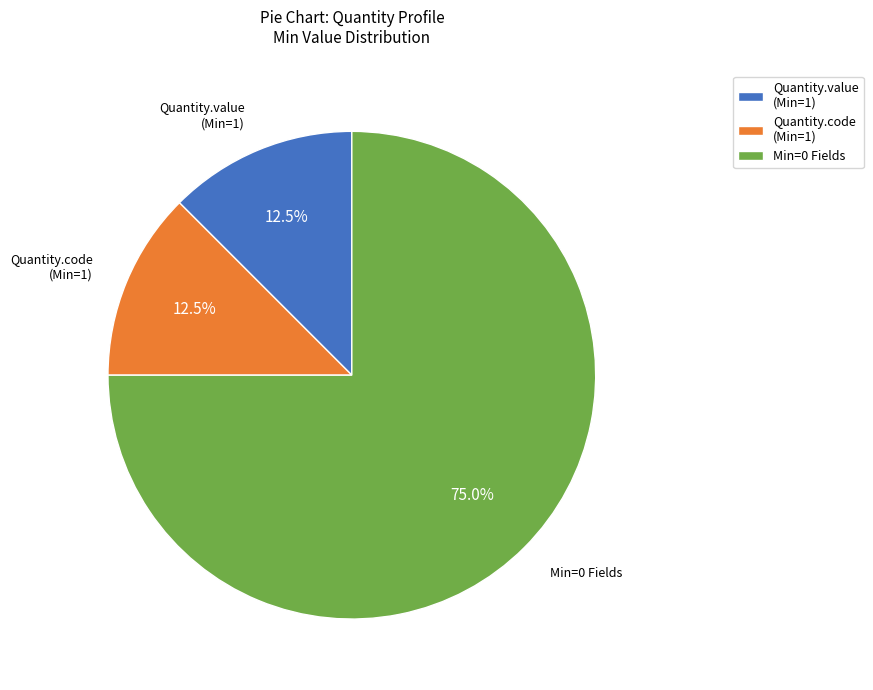

Is the sum of Quantity.code (Min=1) and Min=0 Fields greater than half?

Yes